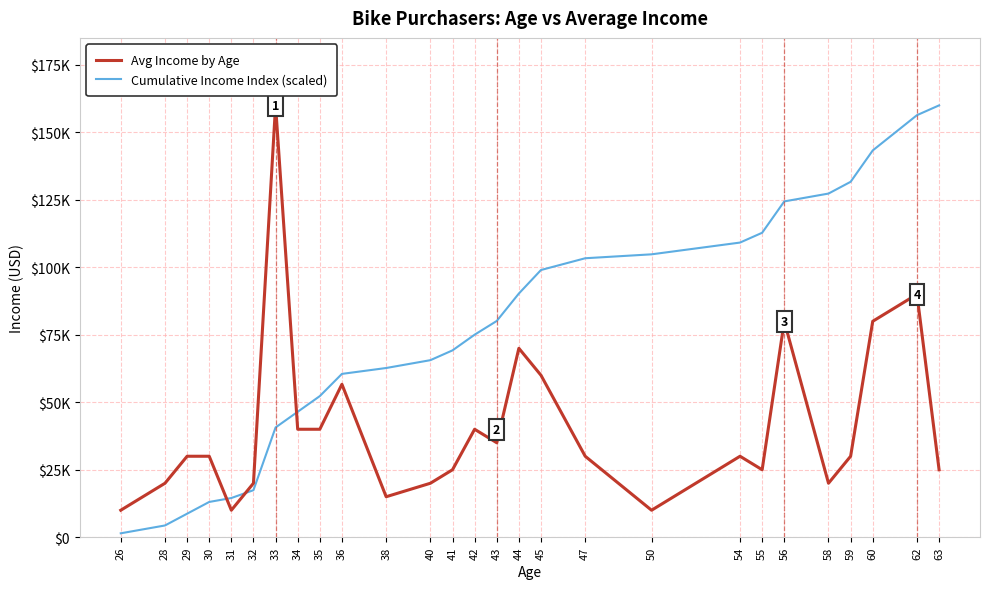

Which series ends up on top after the final intersection of Cumulative Income Index (scaled) and Avg Income by Age?

Cumulative Income Index (scaled)